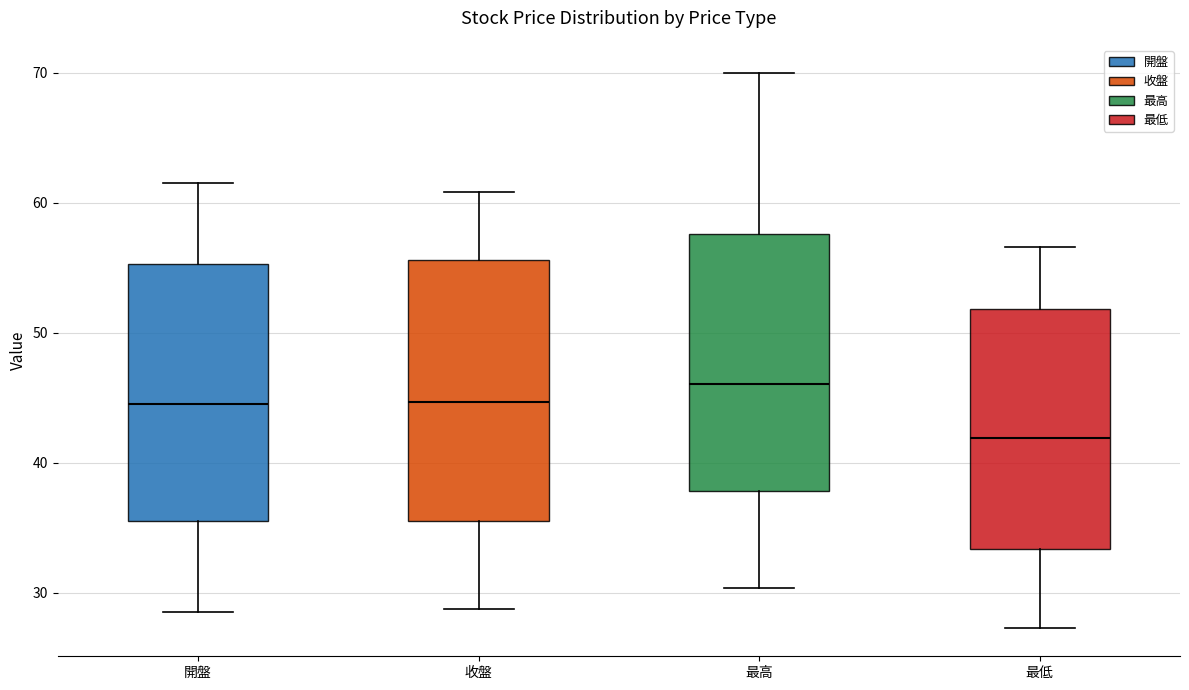

Reading left to right, read every box against the y-axis: the position of its median line, the range the box covers, and the ends of its whiskers. The values are not printed on the chart, so give them approximately, as read against the axis.

開盤: median 45, box 36 to 55, whiskers 29 to 62
收盤: median 45, box 36 to 56, whiskers 29 to 61
最高: median 46, box 38 to 58, whiskers 30 to 70
最低: median 42, box 33 to 52, whiskers 27 to 57